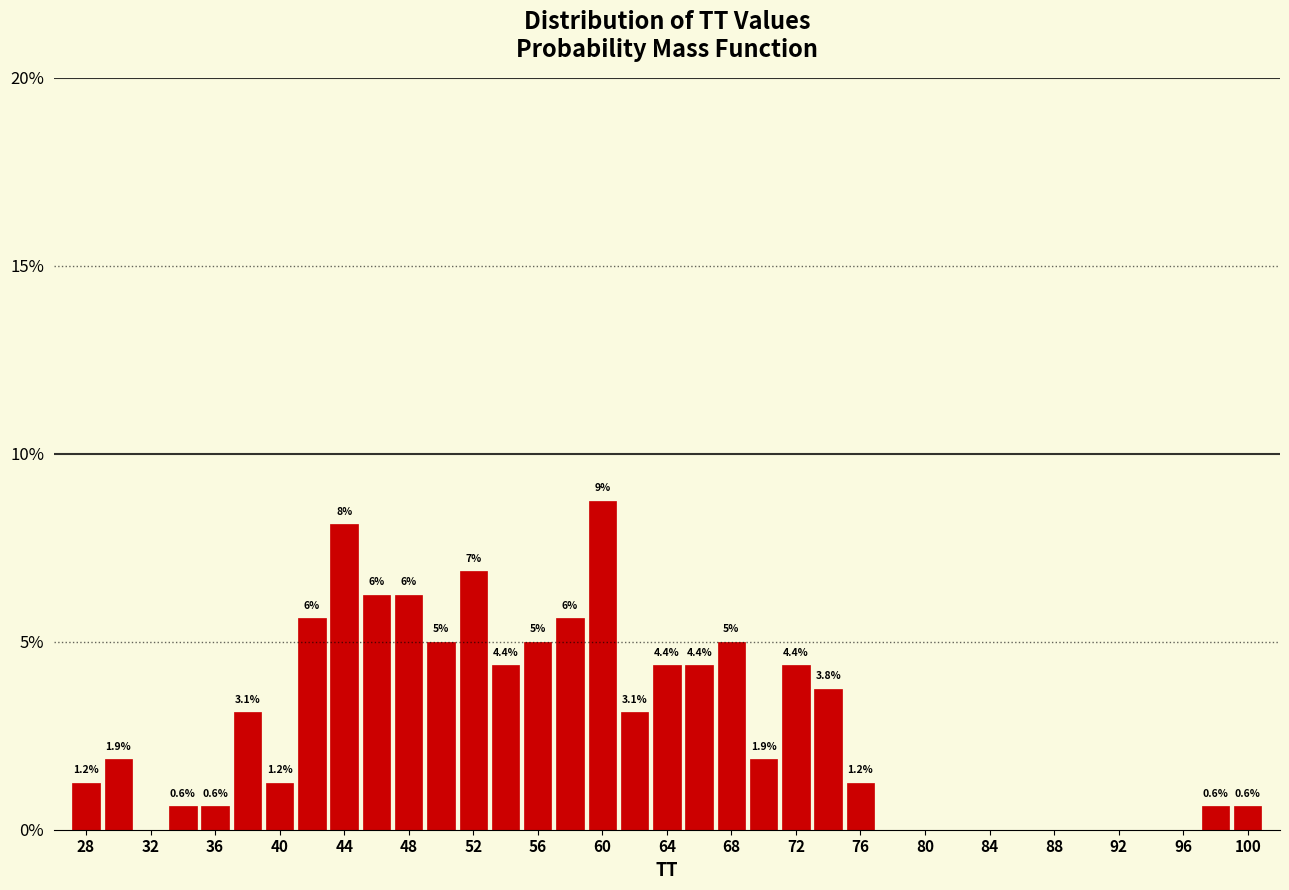

Which range on the x-axis has the tallest bar?

59 to 61